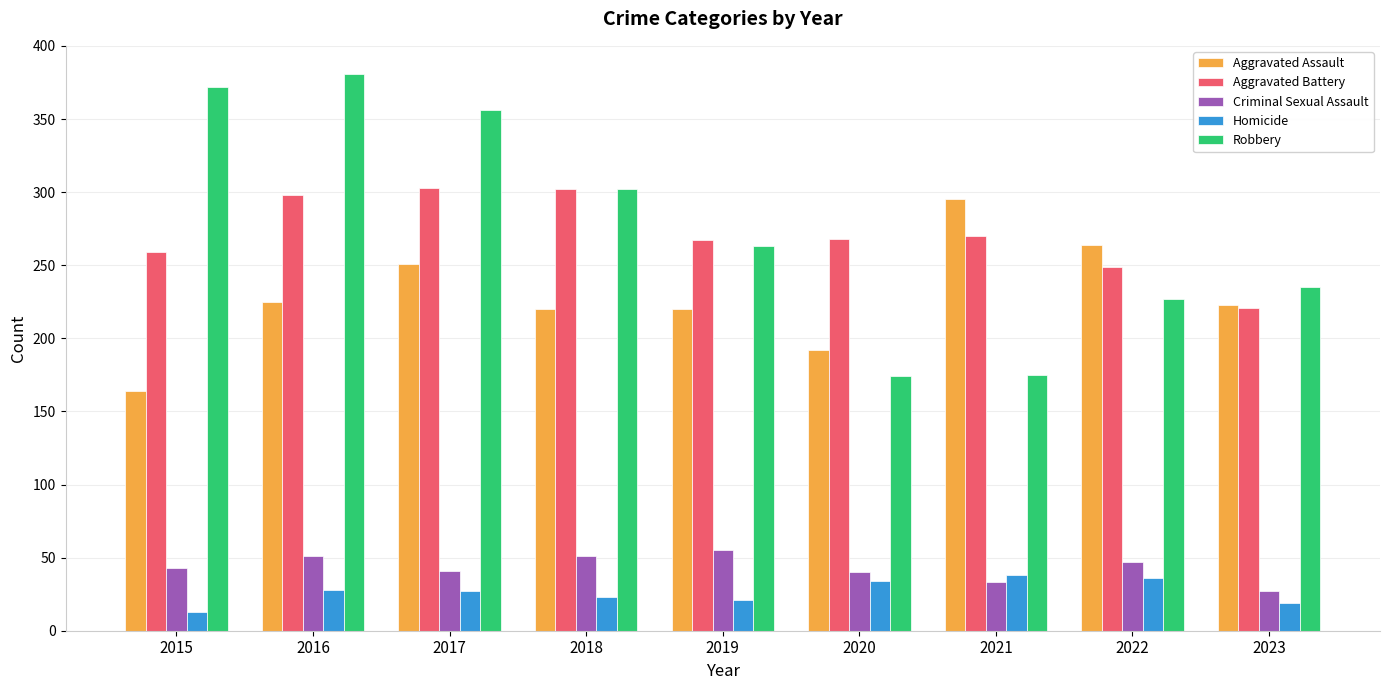

What is the smallest value displayed?

13